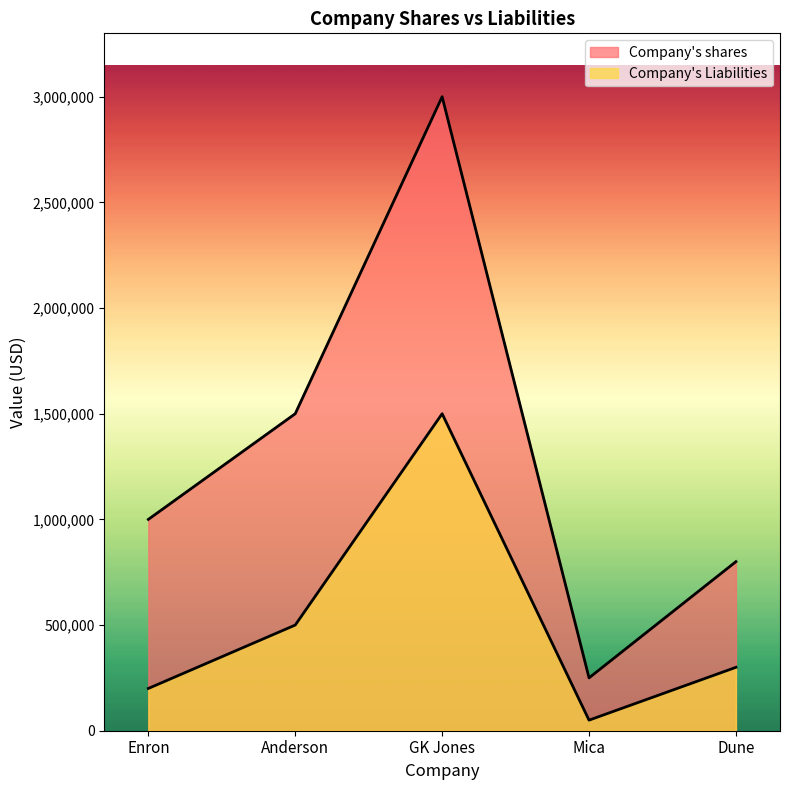

How many lines are shown in the chart?

2